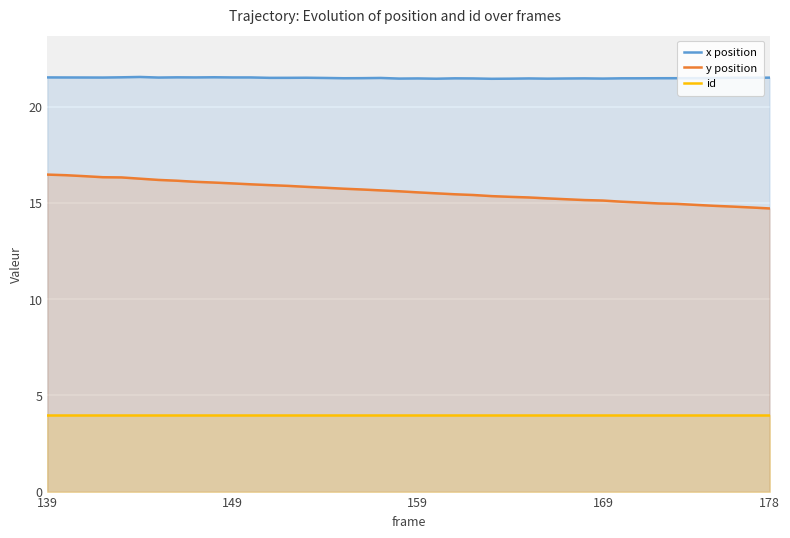

How many interior local peaks does the x position series have?

9